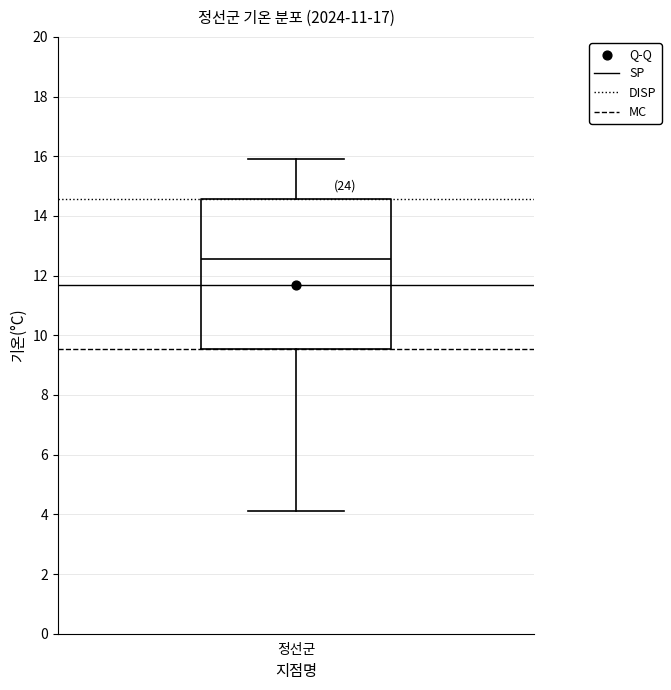

Read this box plot against the y-axis: the position of the median line, the range covered by the box, and the ends of both whiskers. The values are not printed on the chart, so give them approximately, as read against the axis.

median 12.6, box 9.6 to 14.6, whiskers 4.2 to 16.0